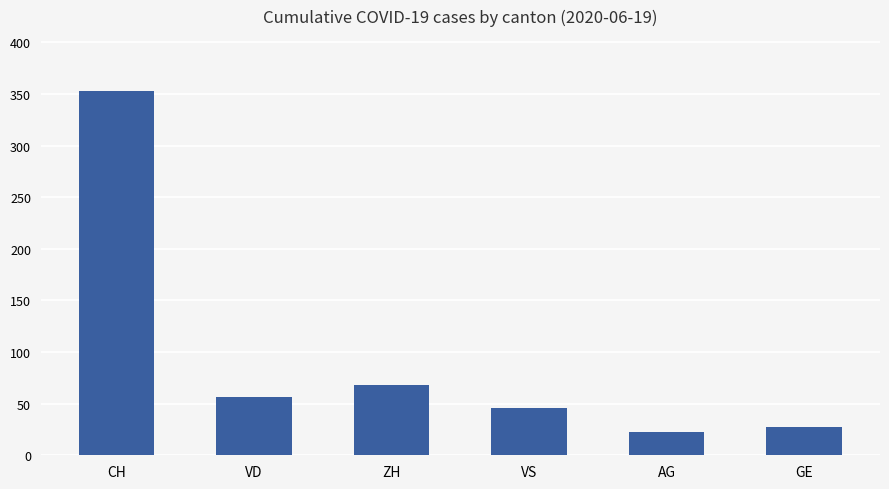

What is the change in value from VD to VS?

-10